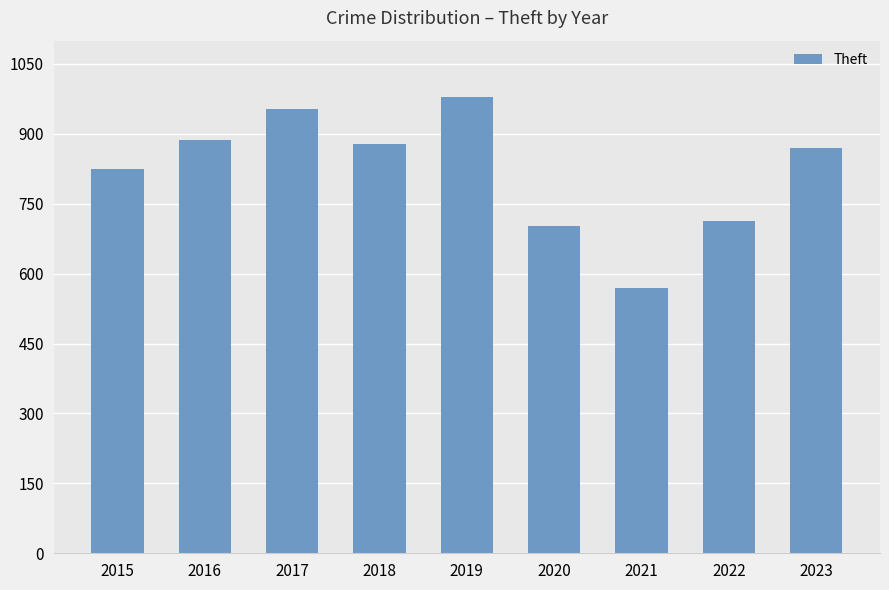

The value at 2018 is 878. True or false?

True